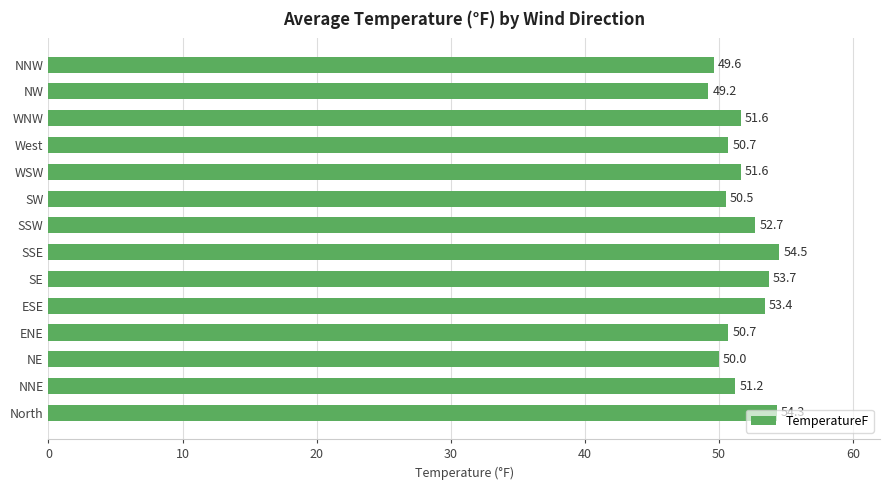

What is the average value?

51.7